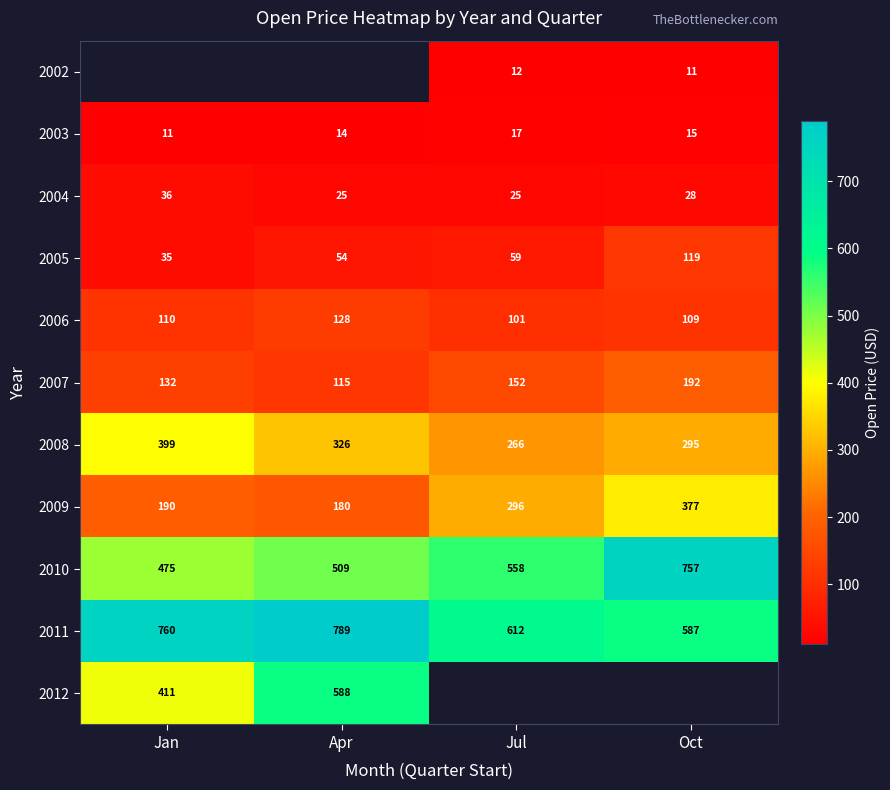

Rank the categories by 2008 value from highest to lowest.

Jan, Apr, Oct, Jul